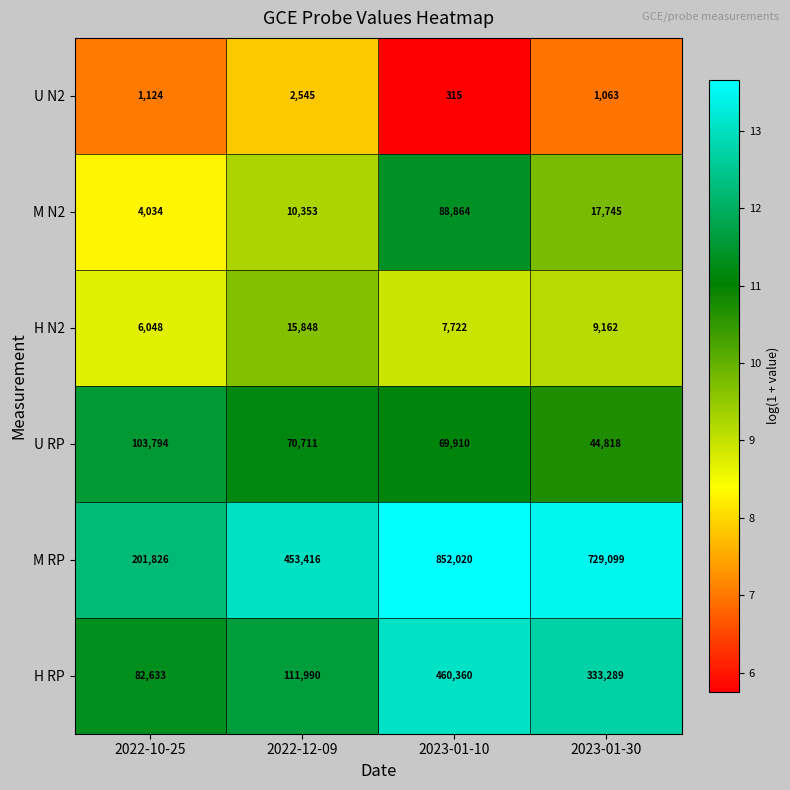

Which series has the largest range (max minus min)?

M RP